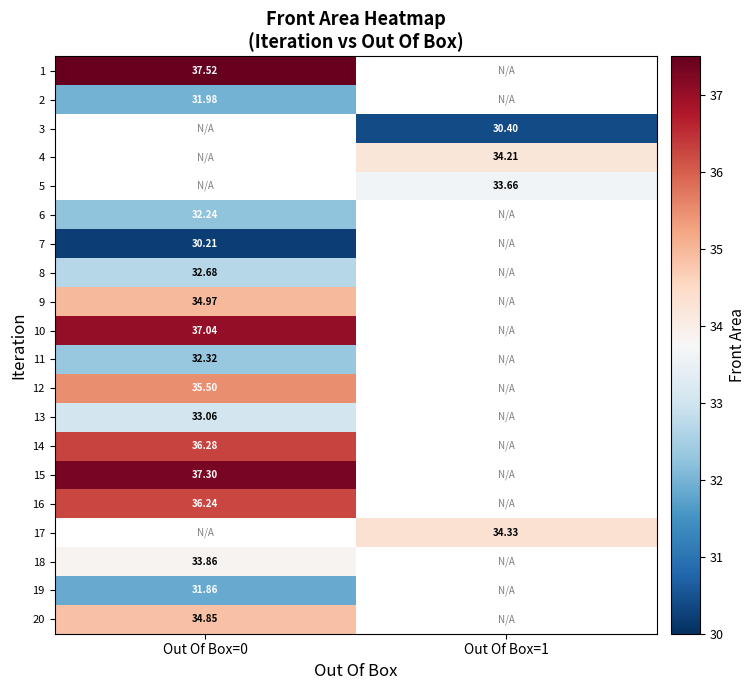

Which has a higher value, Out Of Box=1 or Out Of Box=0?

Out Of Box=0